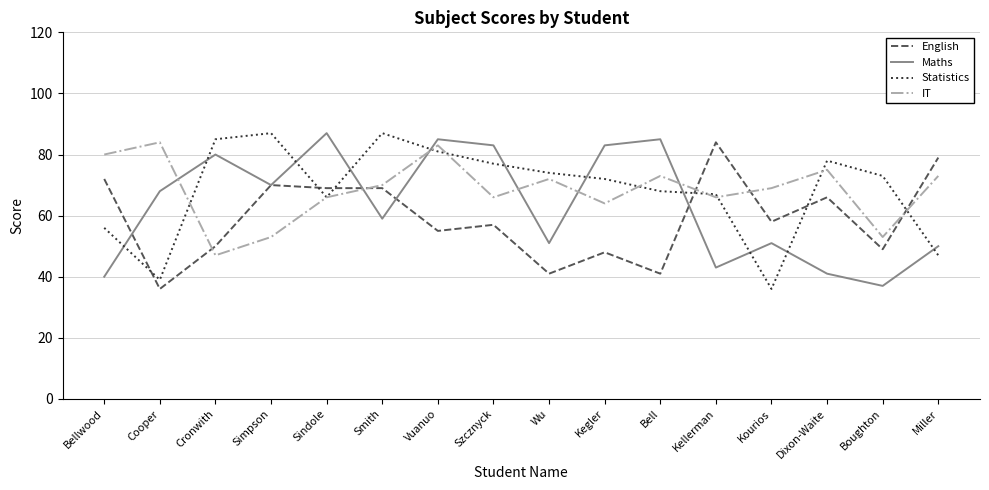

True or false: Maths and Statistics intersect in this chart.

True